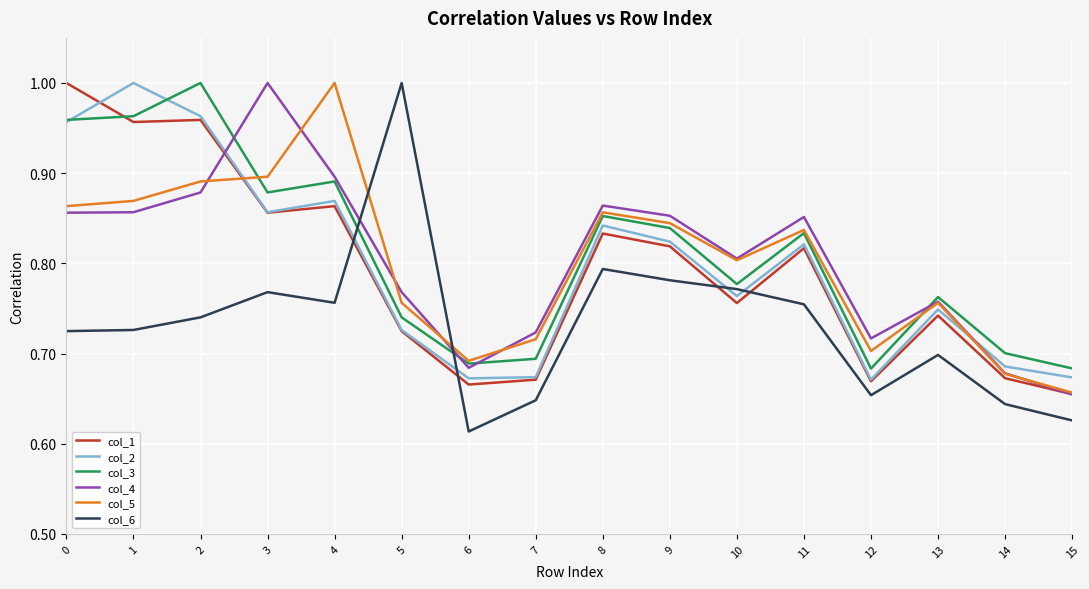

True or false: col_6 has more than 2 interior local peaks.

True